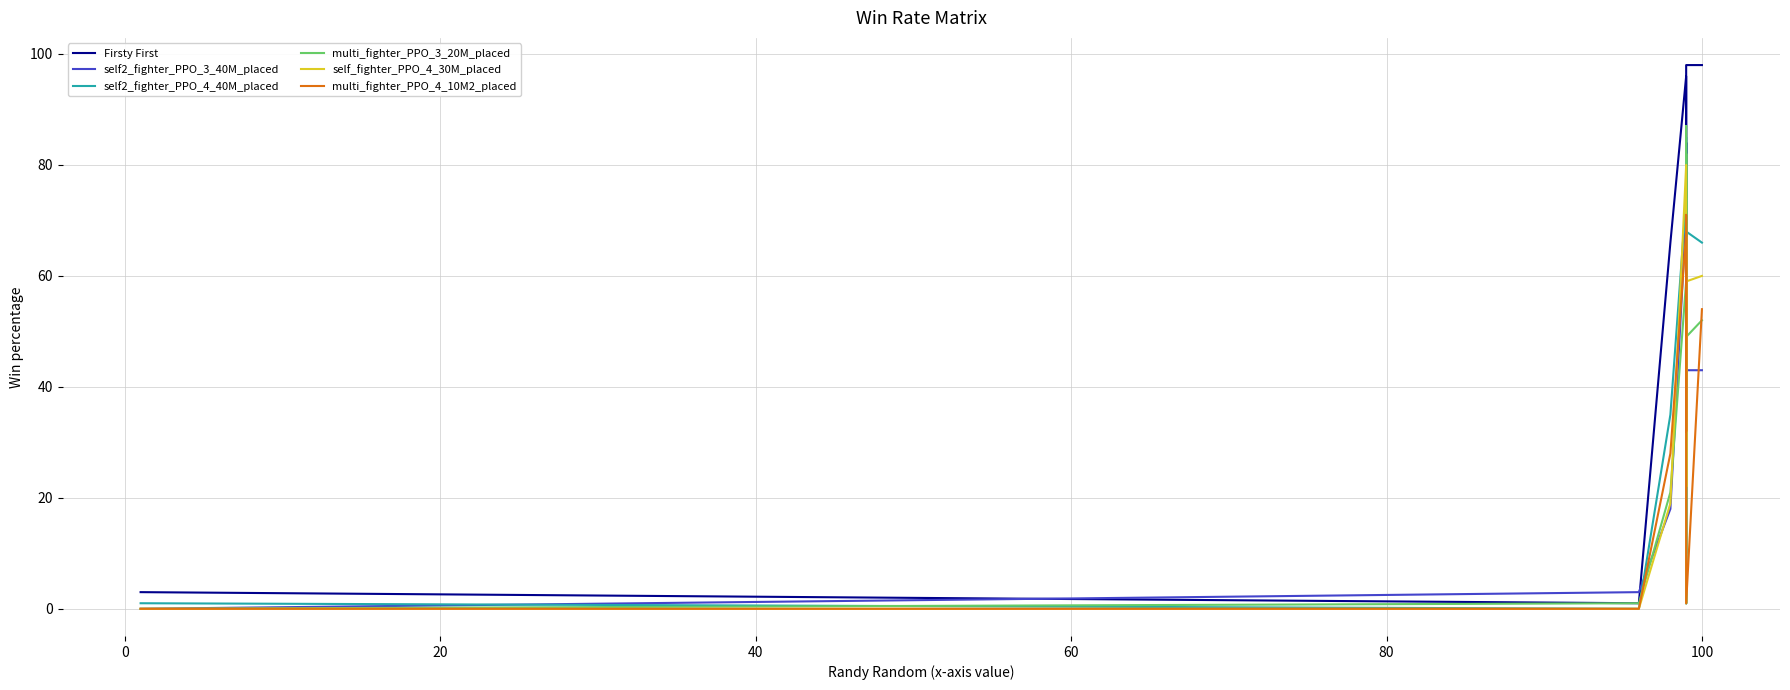

After their last crossing, which series has the higher values: self_fighter_PPO_4_30M_placed or multi_fighter_PPO_4_10M2_placed?

self_fighter_PPO_4_30M_placed